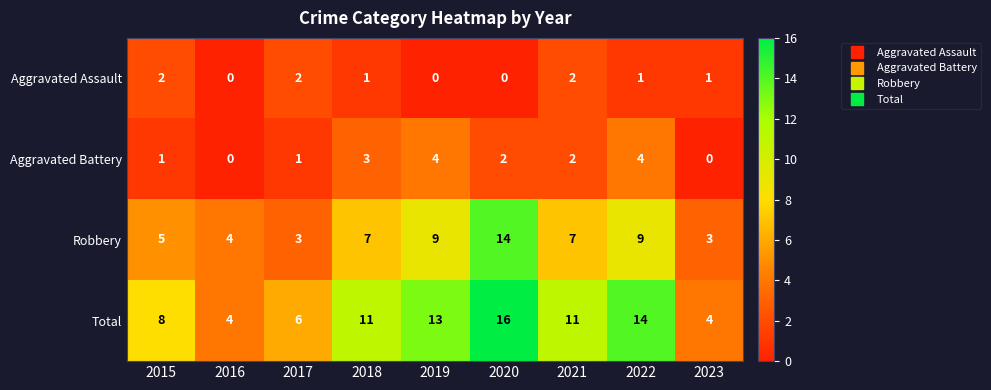

Is it true that Aggravated Battery equals 5 at 2018?

False